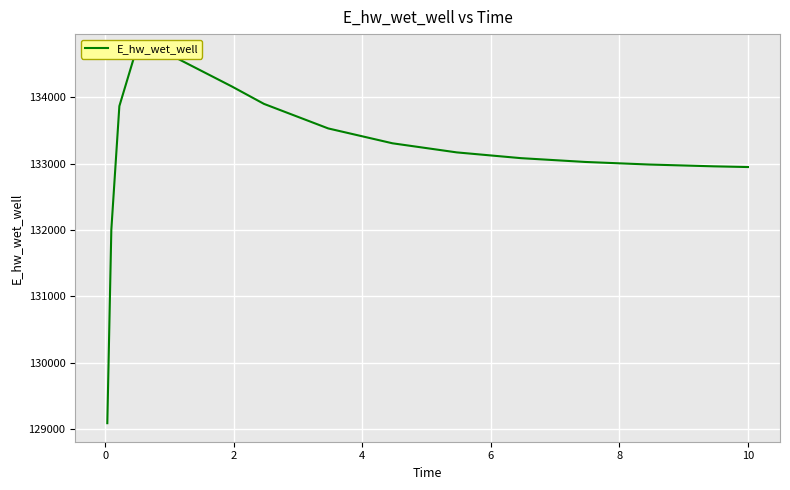

How many interior local peaks (higher than both neighbors) does the data have?

1